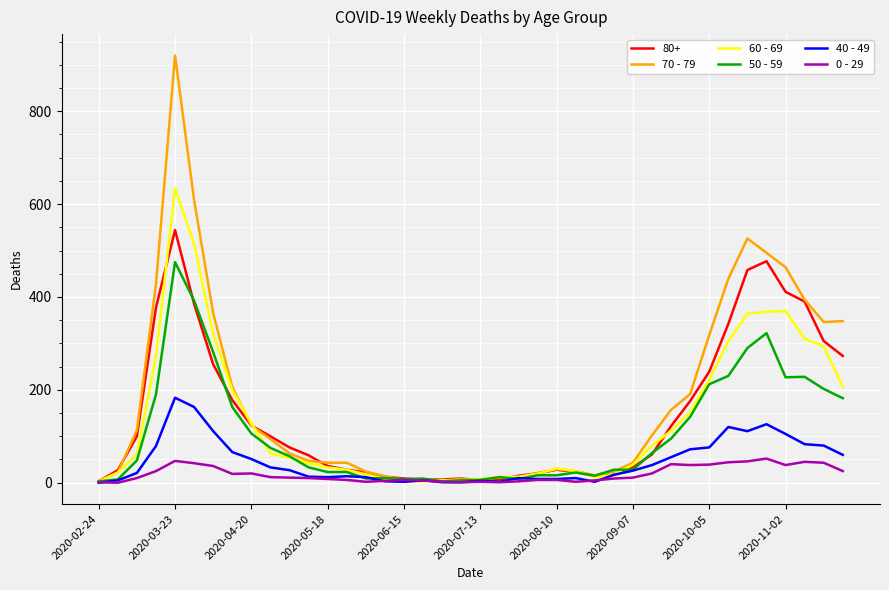

What is the greatest value displayed?

920